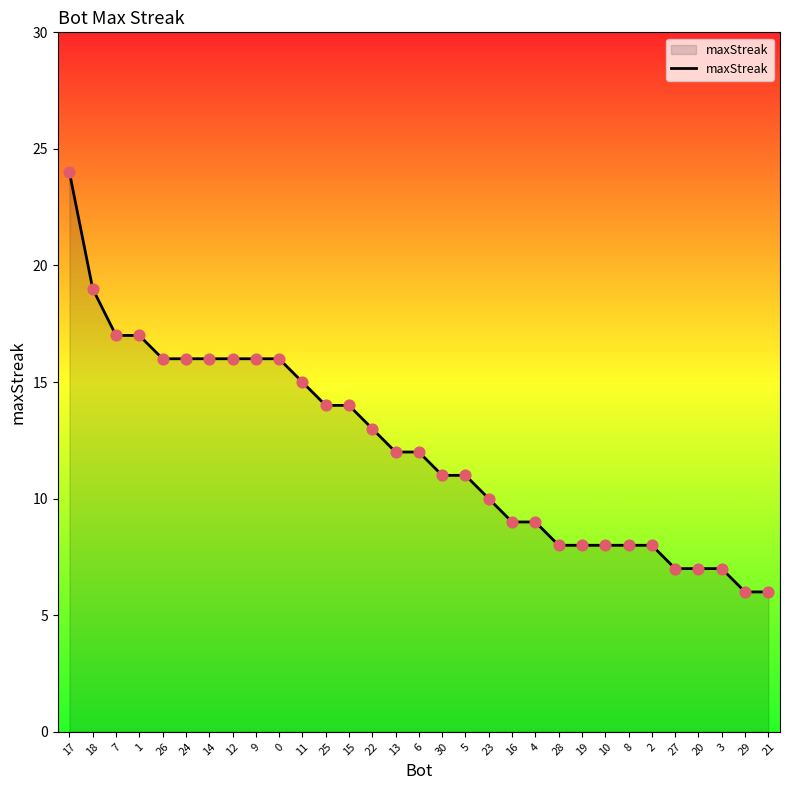

Between 27 and 17, which is larger?

17